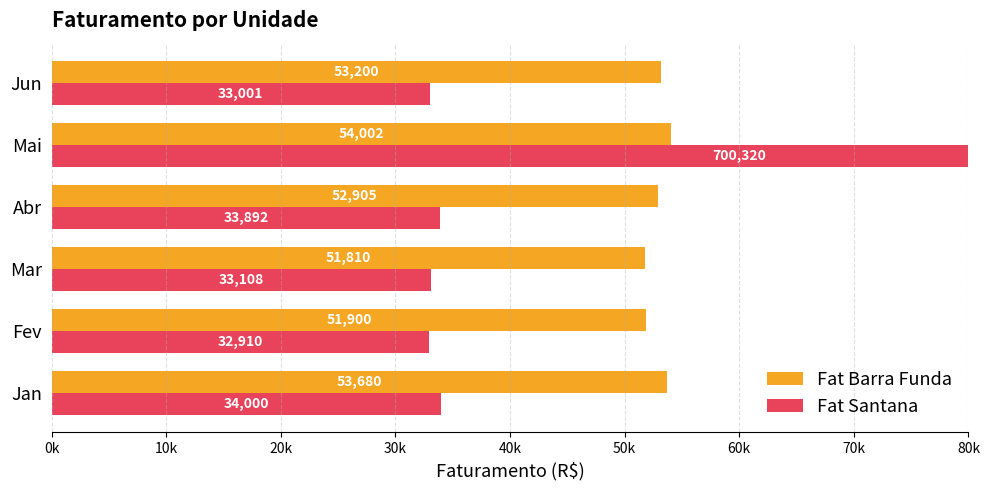

Is it true that Fat Santana equals 56708 at Abr?

False